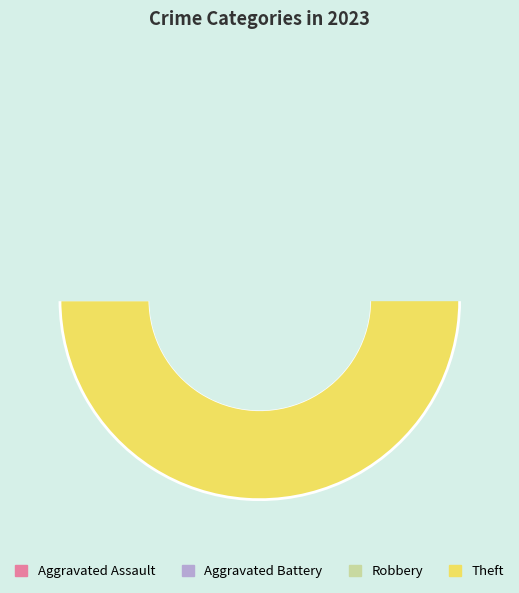

How much of the chart is everything except Aggravated Assault?

97.9%